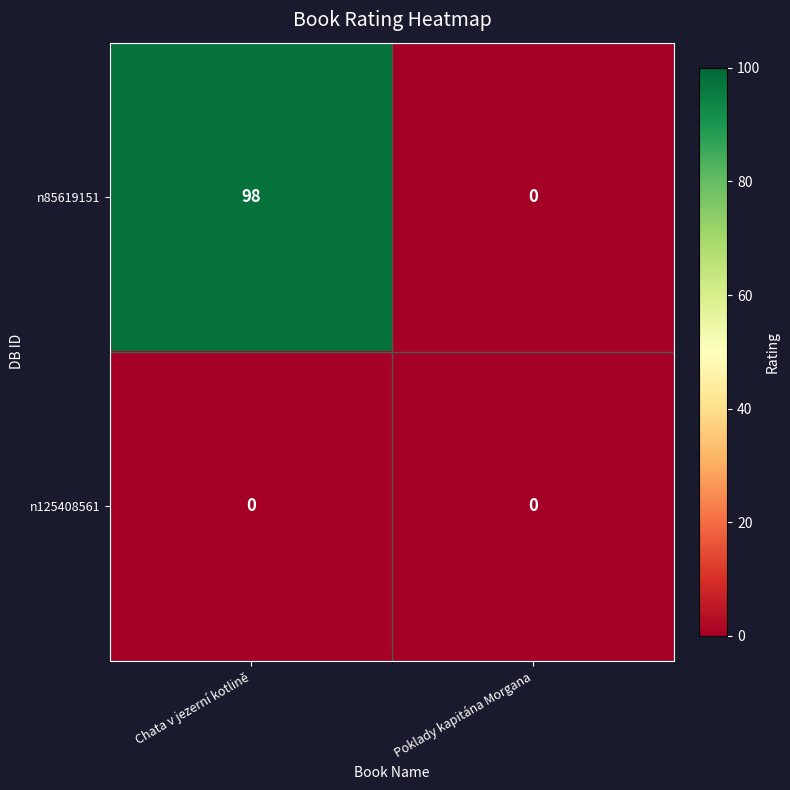

Reading left to right, list all the values displayed in this chart.

n85619151: 98	0
n125408561: 0	0